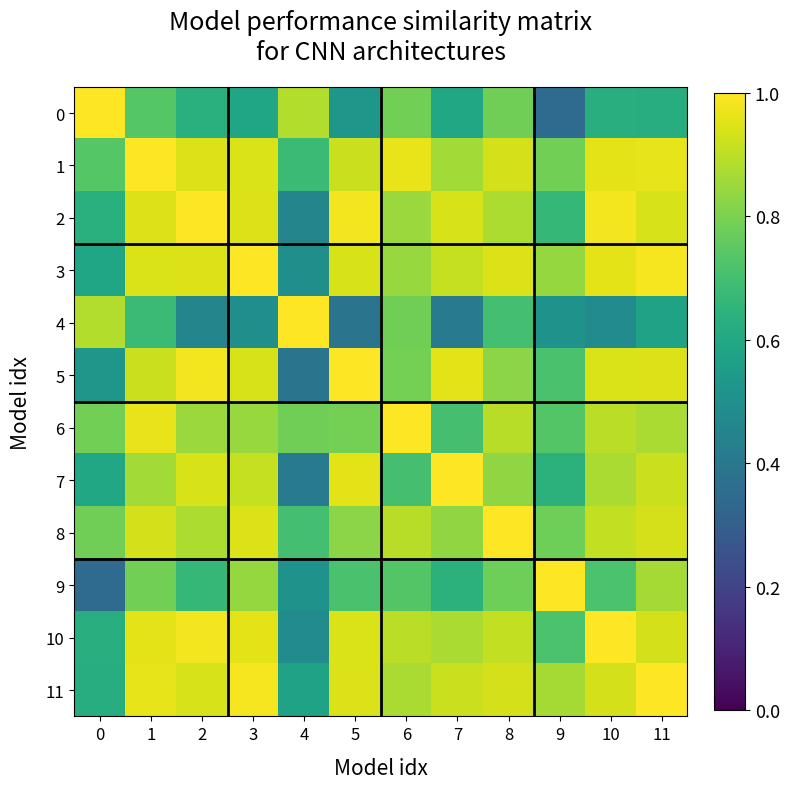

How many series are shown in this chart?

12